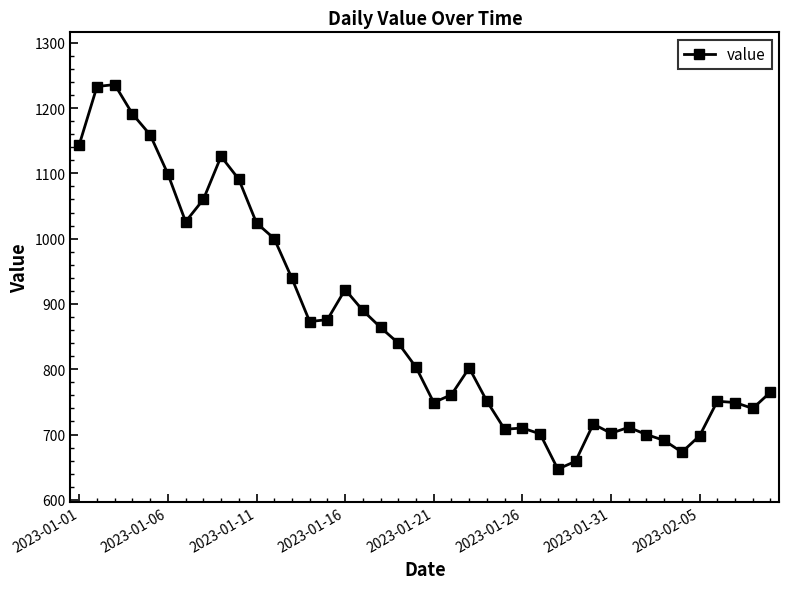

What is the average value?

870